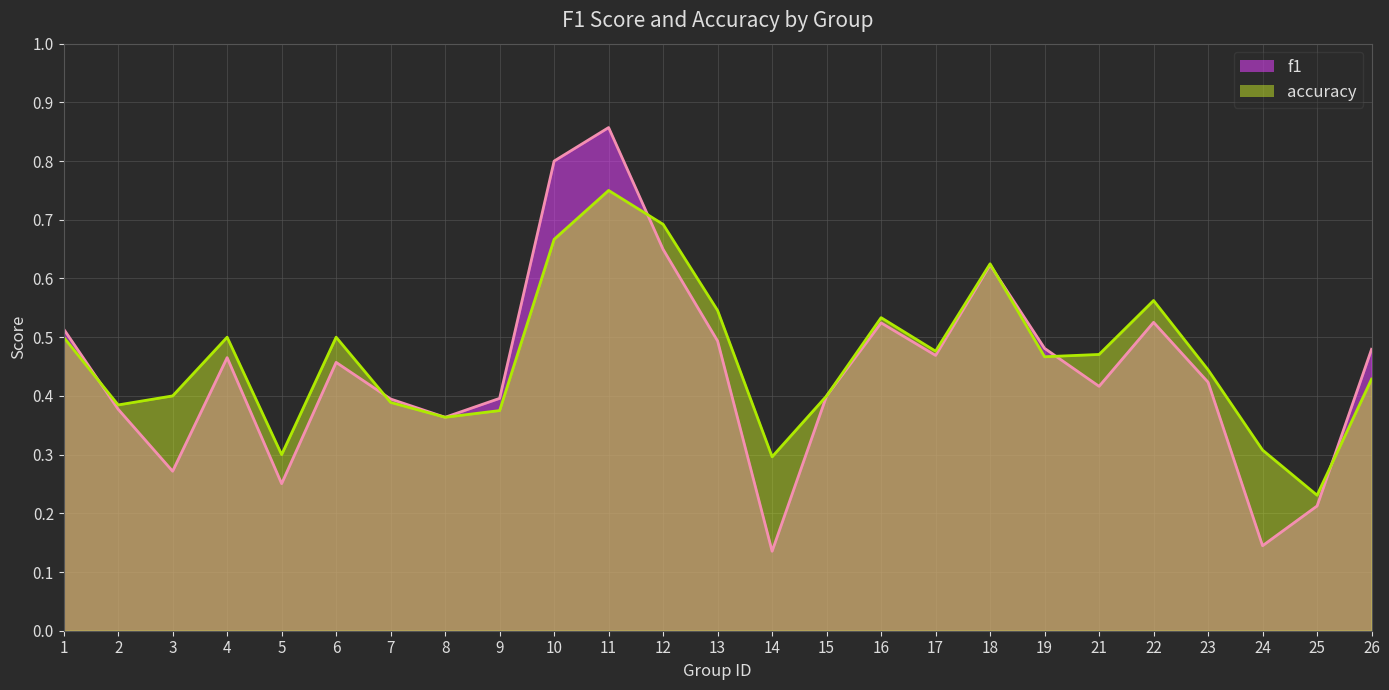

What is the lowest value of the accuracy series?

0.2